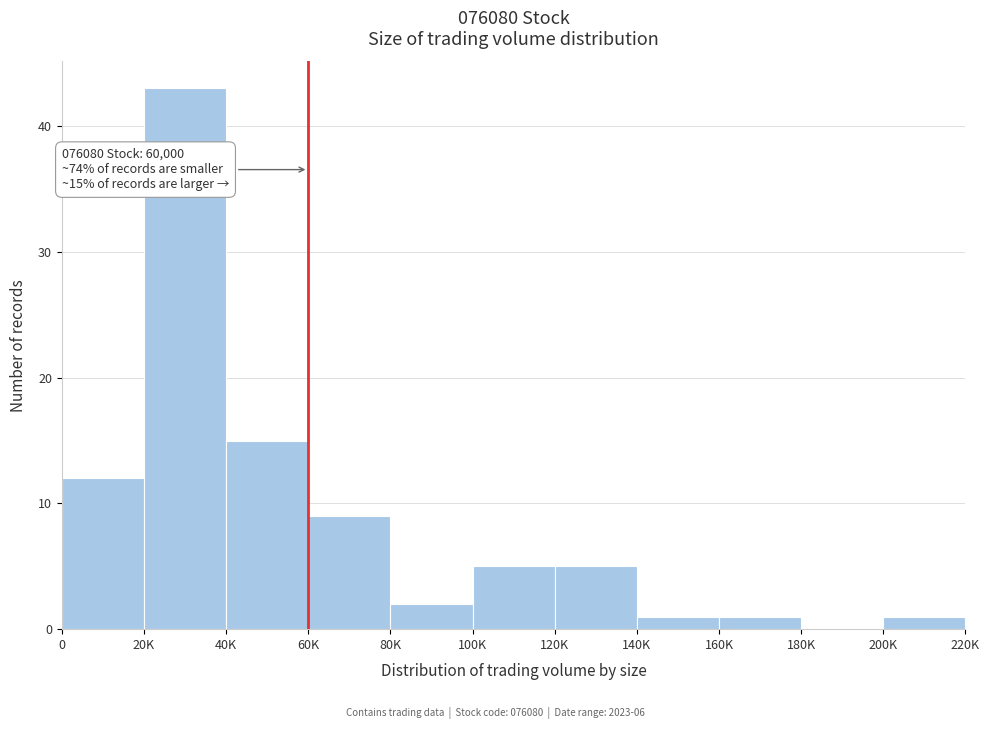

Reading left to right, list all the values displayed in this chart.

0=12	20K=43	40K=15	60K=9	80K=2	100K=5	120K=5	140K=1	160K=1	180K=0	200K=1